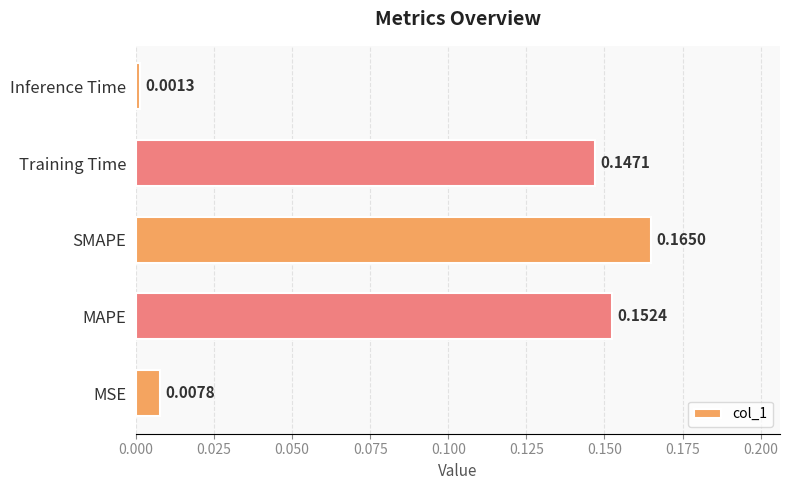

List the labels in order of value, largest first.

SMAPE, MAPE, Training Time, MSE, Inference Time